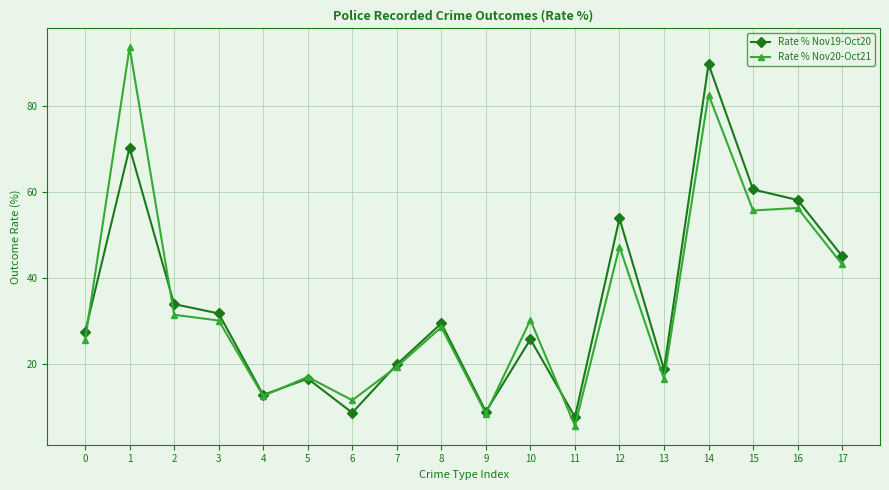

Which category has the lowest value across all series?

11